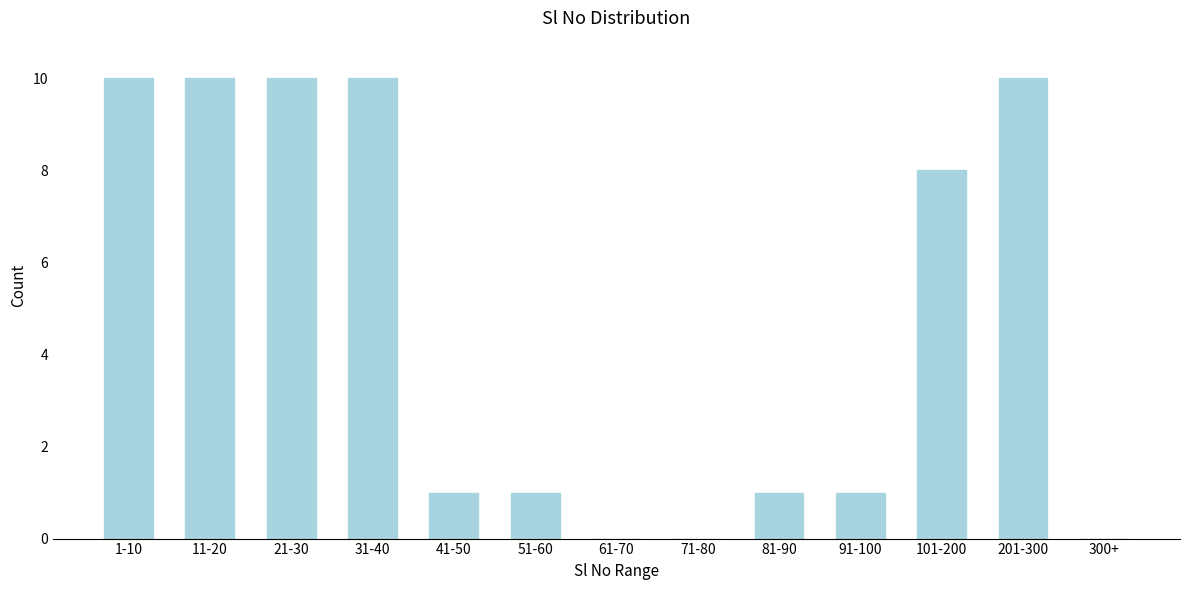

Reading right to left, what are all the values shown in this chart?

300+=0	201-300=10	101-200=8	91-100=1	81-90=1	71-80=0	61-70=0	51-60=1	41-50=1	31-40=10	21-30=10	11-20=10	1-10=10